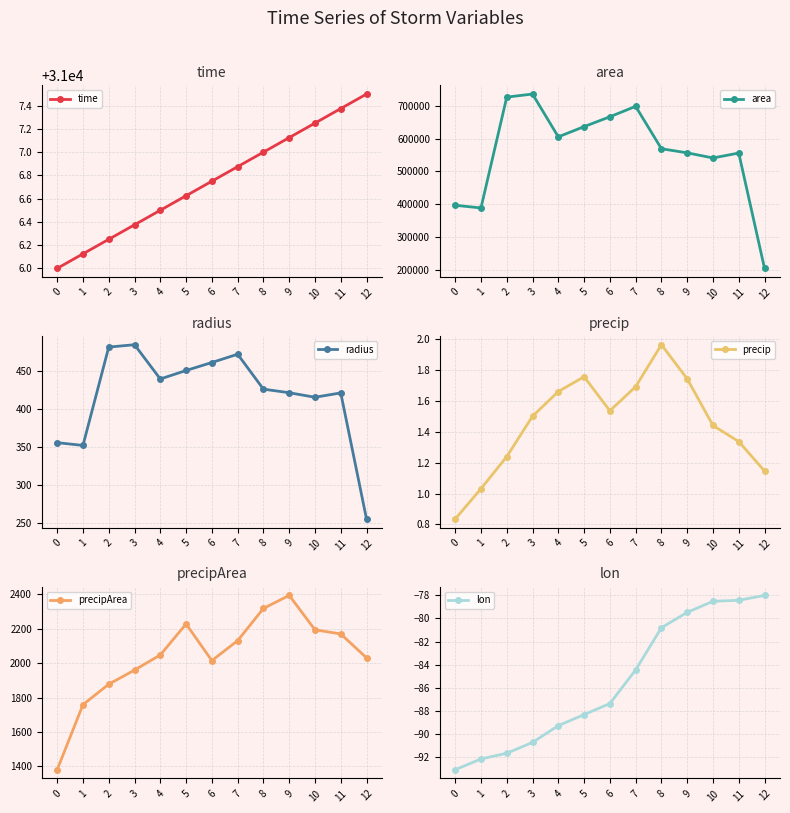

How many distinct data groups are displayed?

6